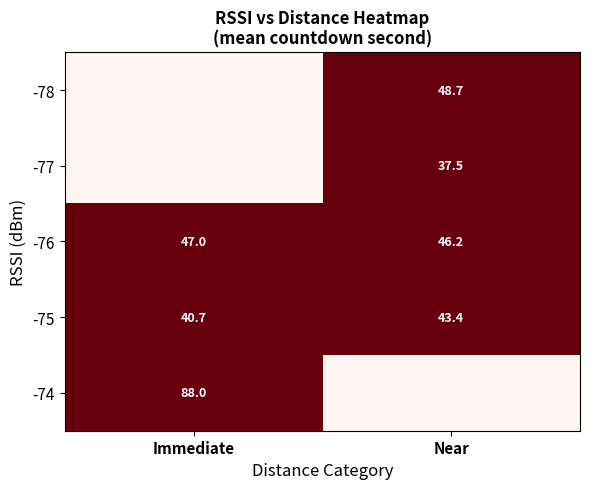

At how many categories does at least one series exceed 0?

2